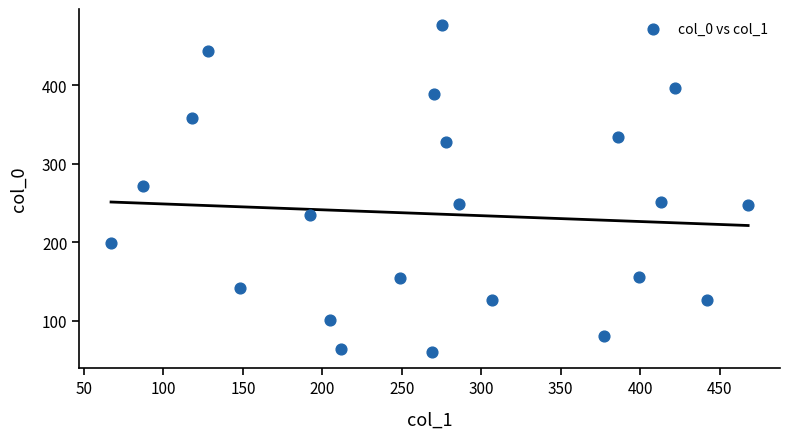

What is the range of Y values (max minus min)?

416